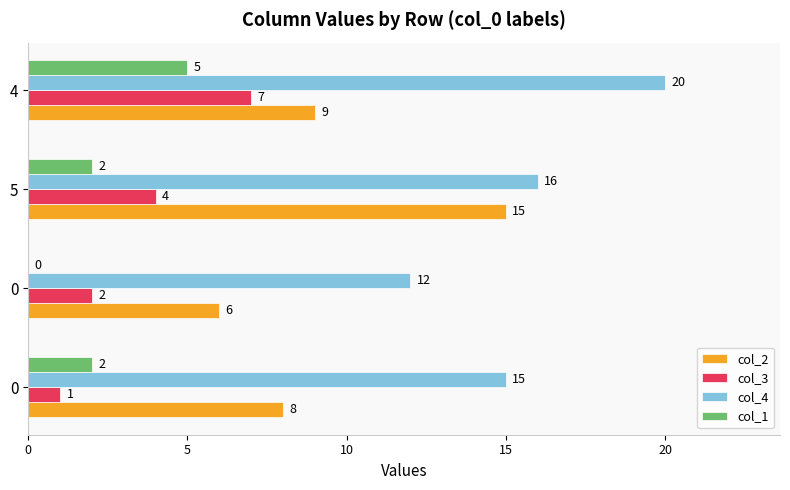

What are all the series names shown in the legend?

col_2, col_3, col_4, col_1